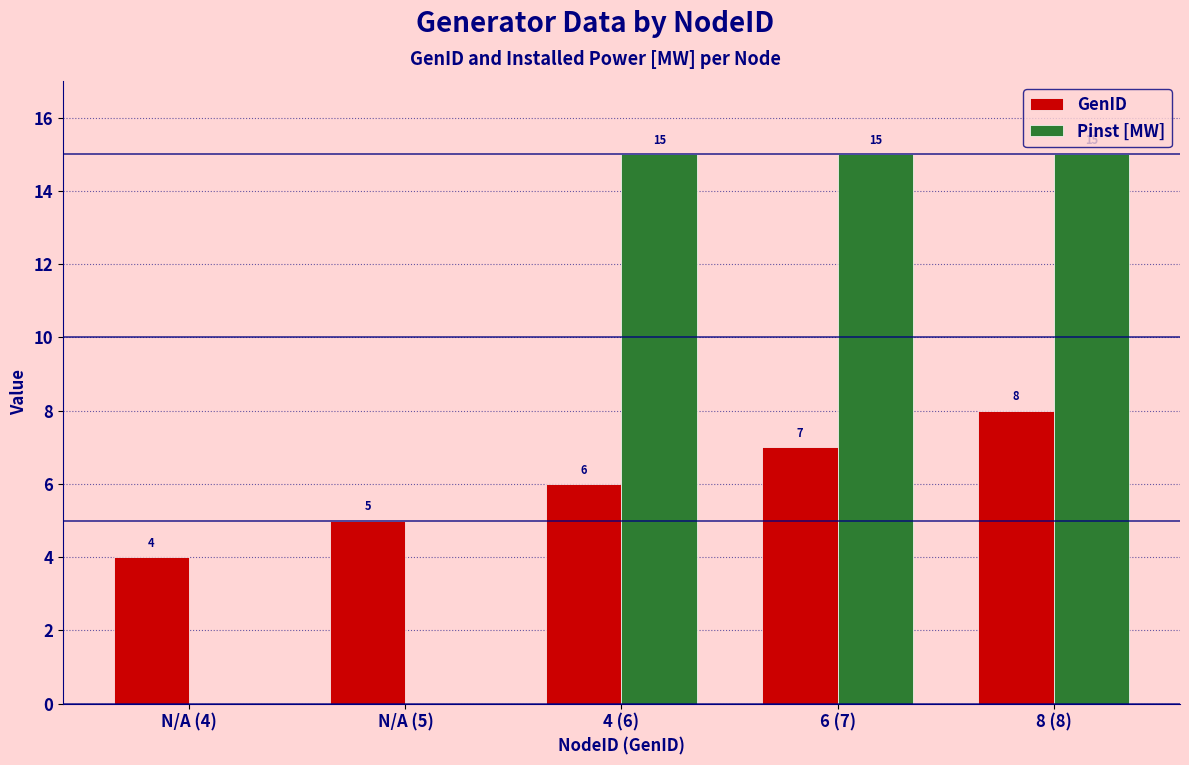

Count the Pinst [MW] values in the range 0 to 15.

5